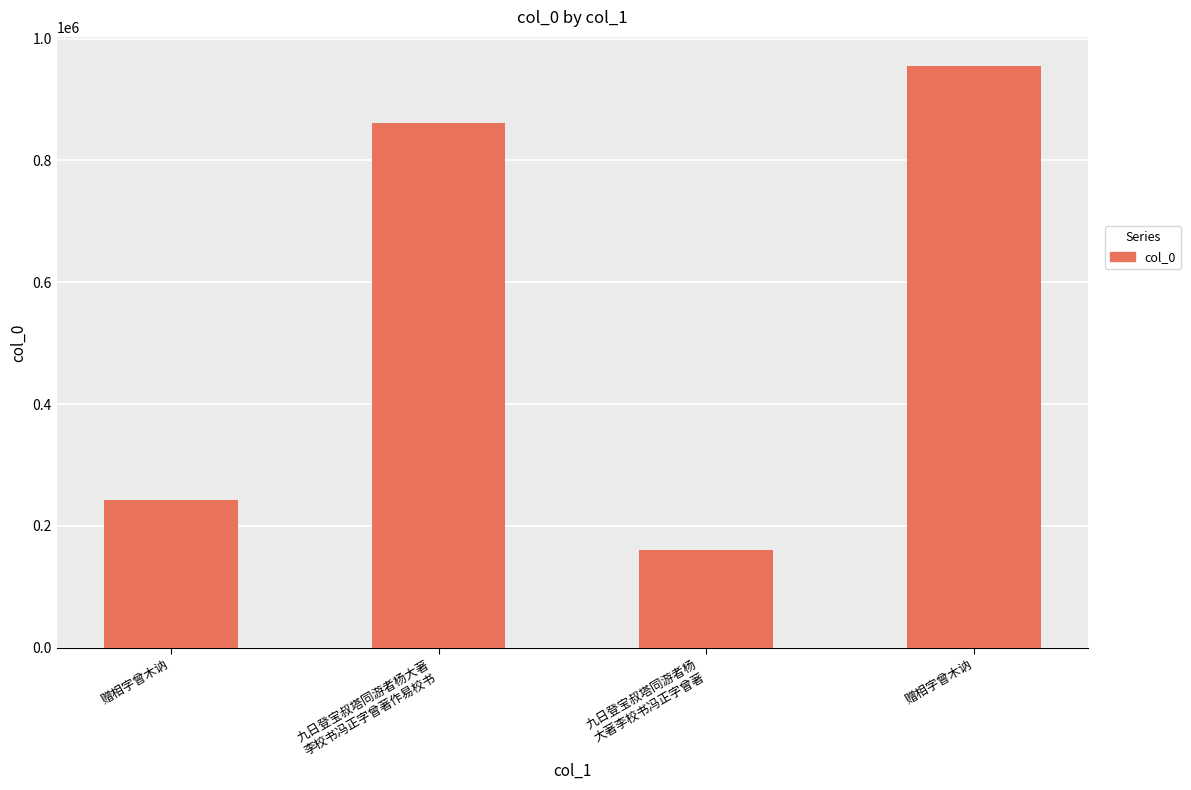

How many distinct data groups are displayed?

1